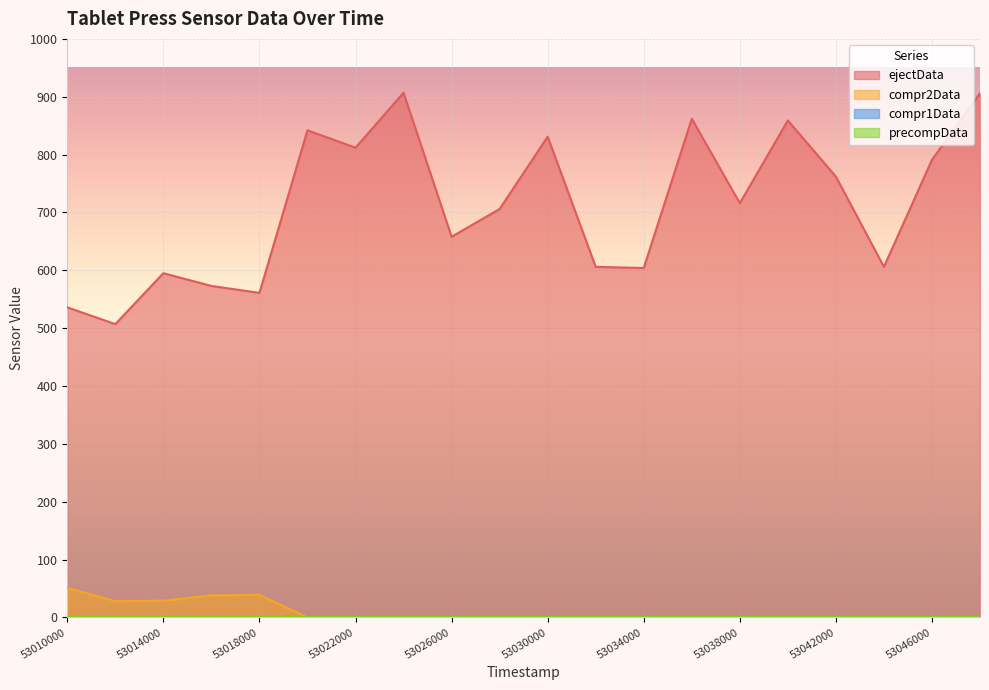

The compr2Data series shows -21 at 53024000. True or false?

False